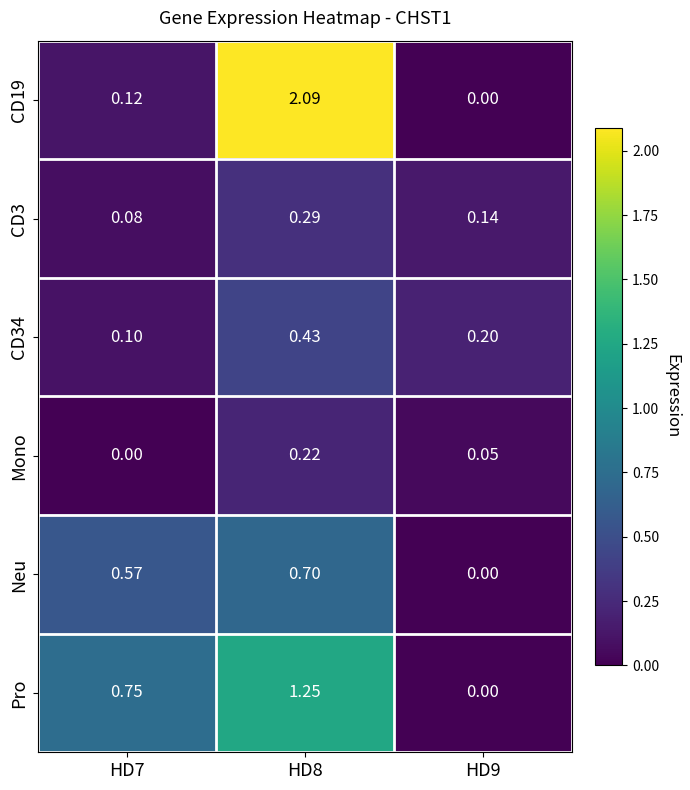

How many distinct data groups are displayed?

6